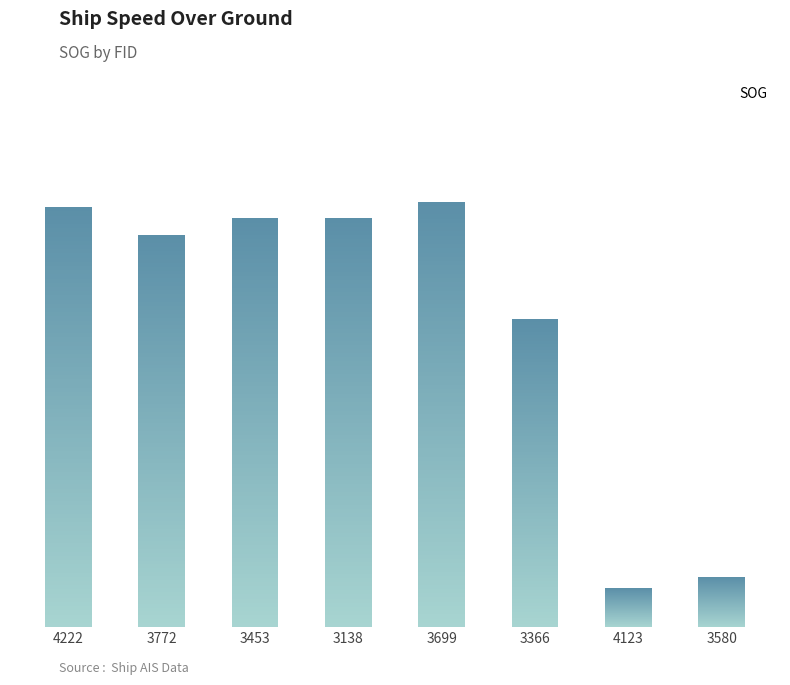

Reading left to right, what are all the values shown in this chart?

4222=7.5	3772=7.0	3453=7.3	3138=7.3	3699=7.6	3366=5.5	4123=0.7	3580=0.9